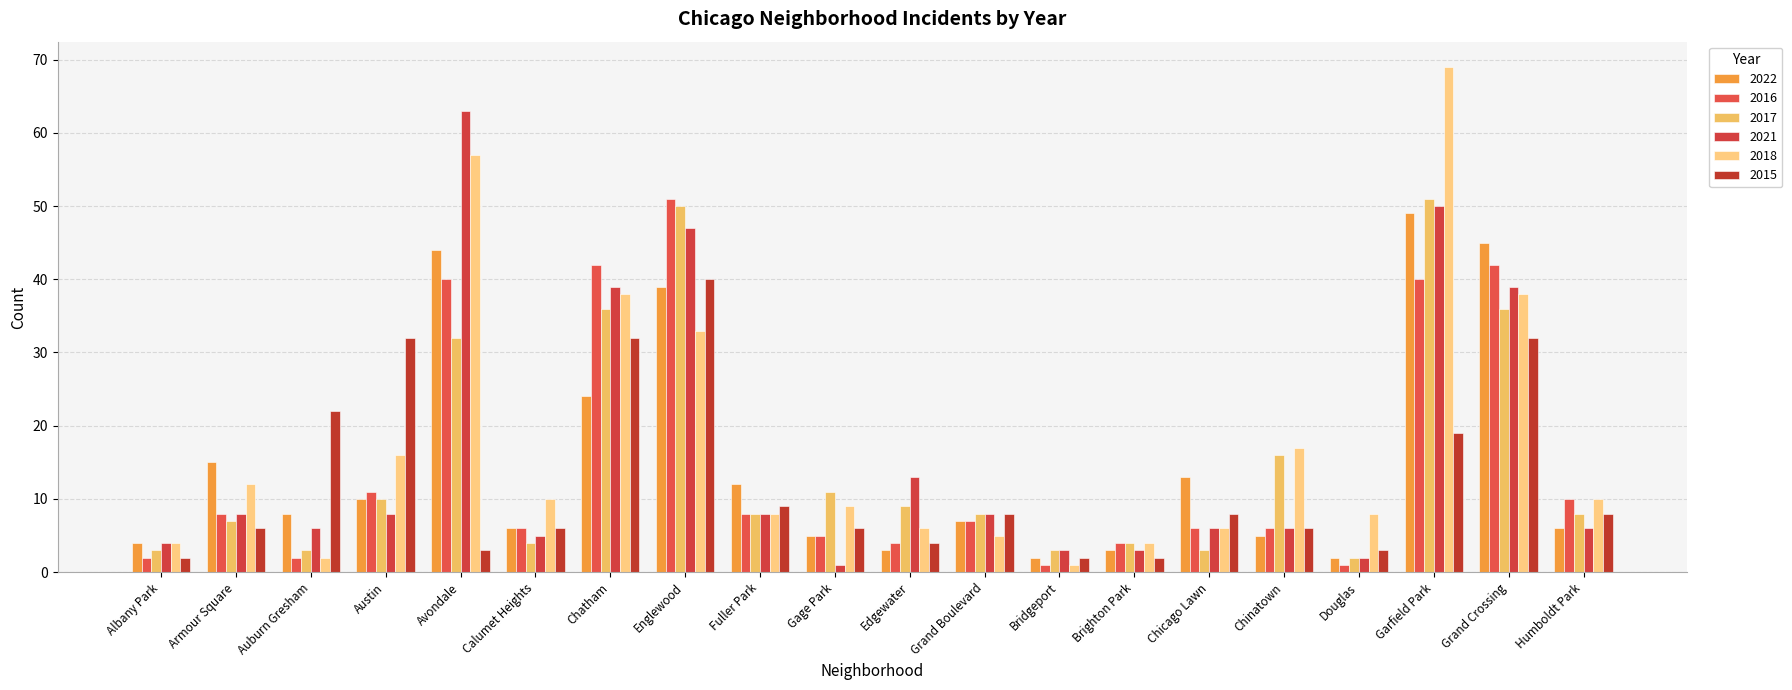

What is the total value across all series at Chinatown?

56